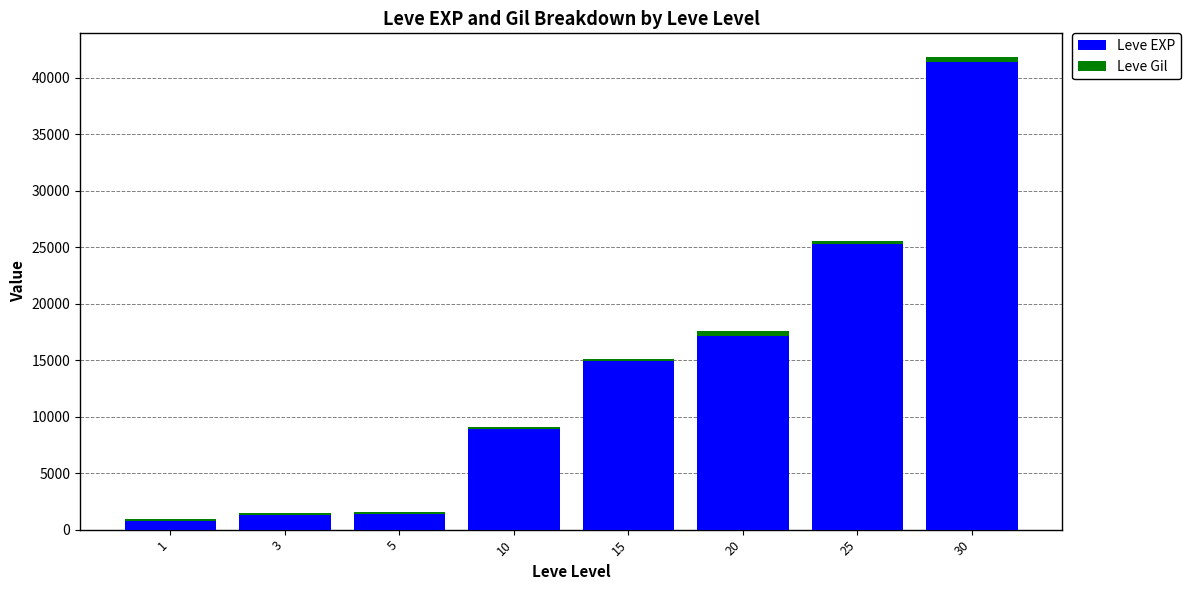

Are the bars grouped side by side (vs. stacked)?

No